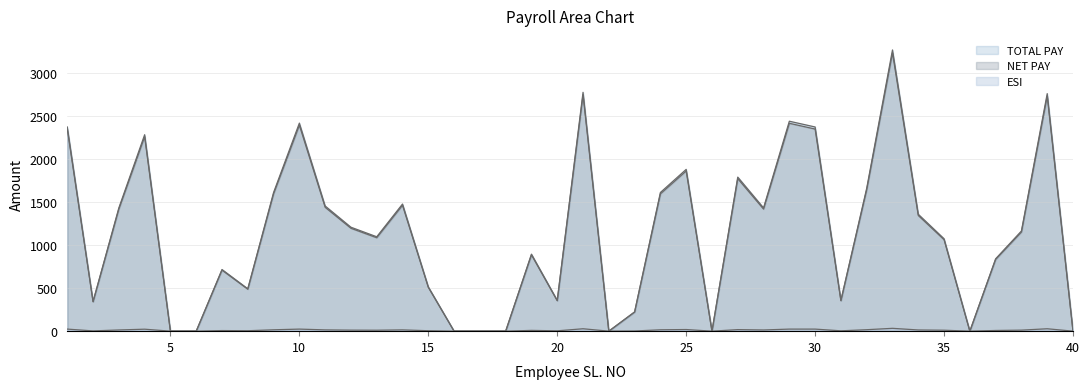

True or false: NET PAY has a value of 0 at 5.

True